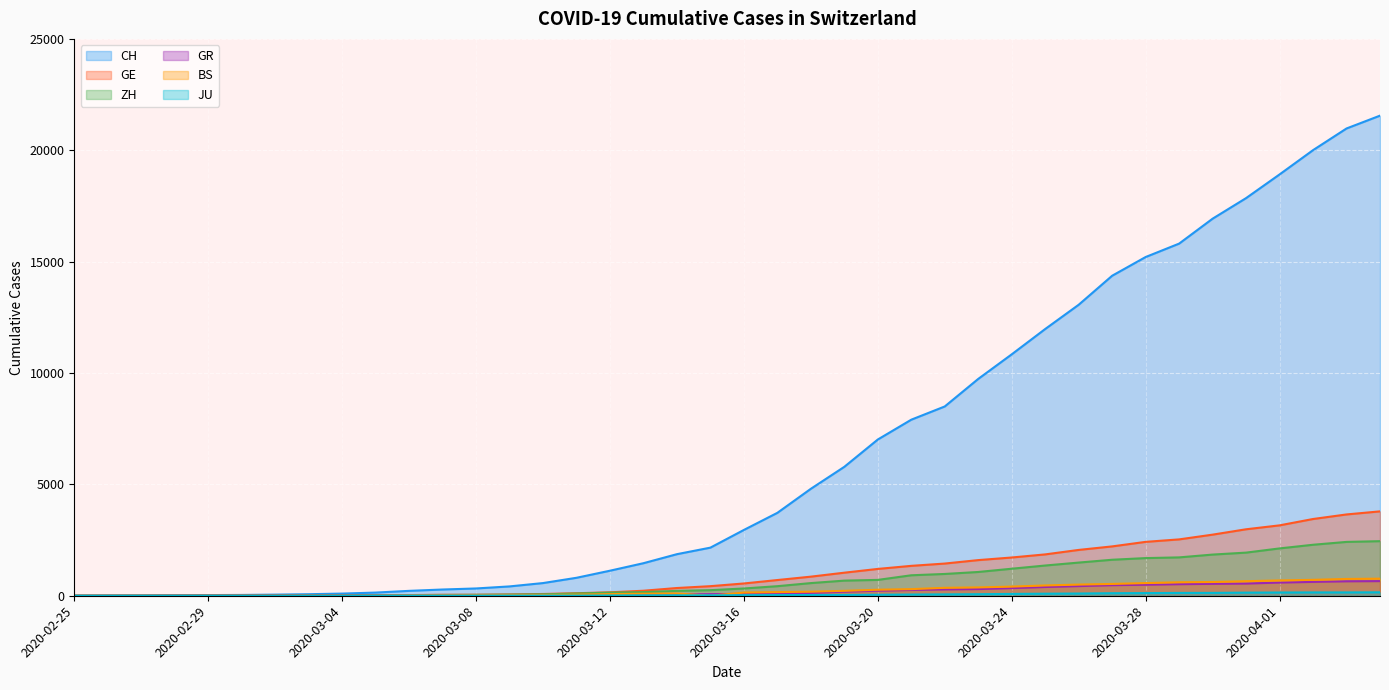

Which series has the largest range (max minus min)?

CH